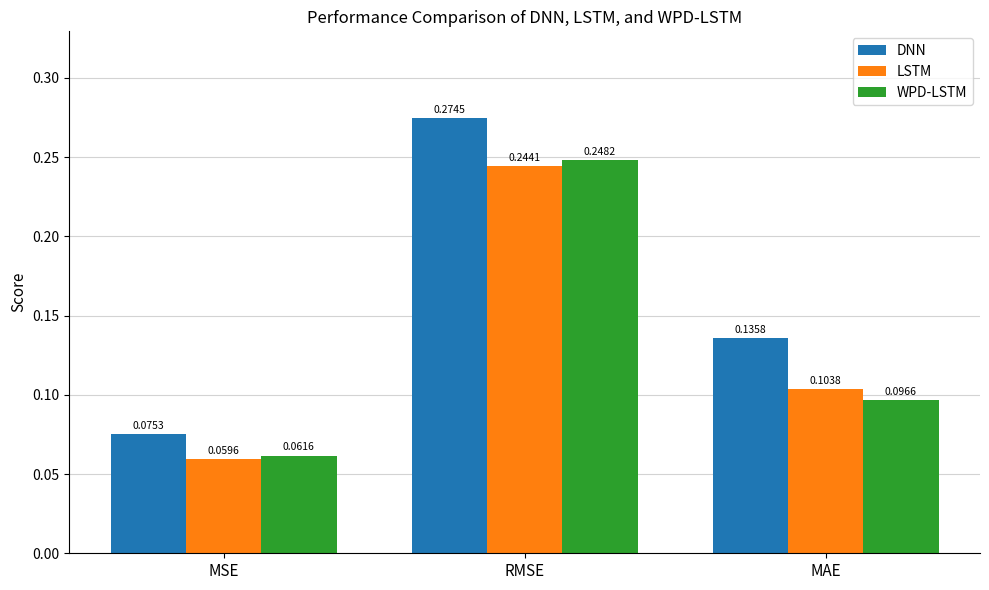

Count the LSTM values in the range 0 to 1.

3